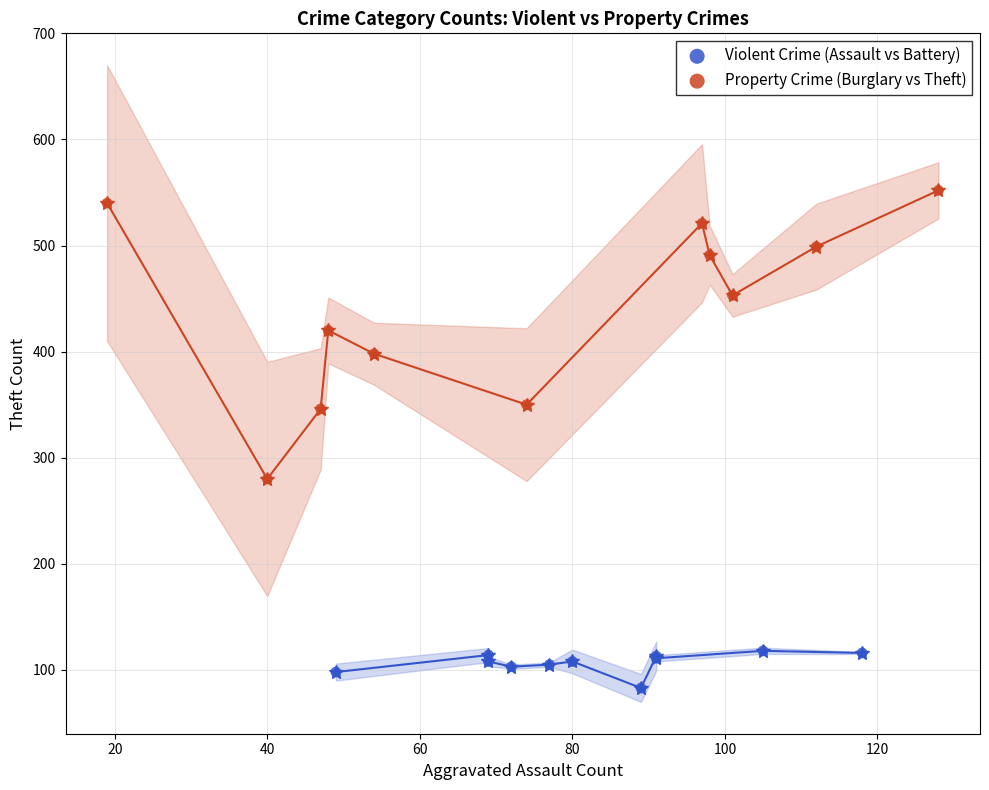

Which series reaches the maximum Y coordinate?

Property Crime (Burglary vs Theft)